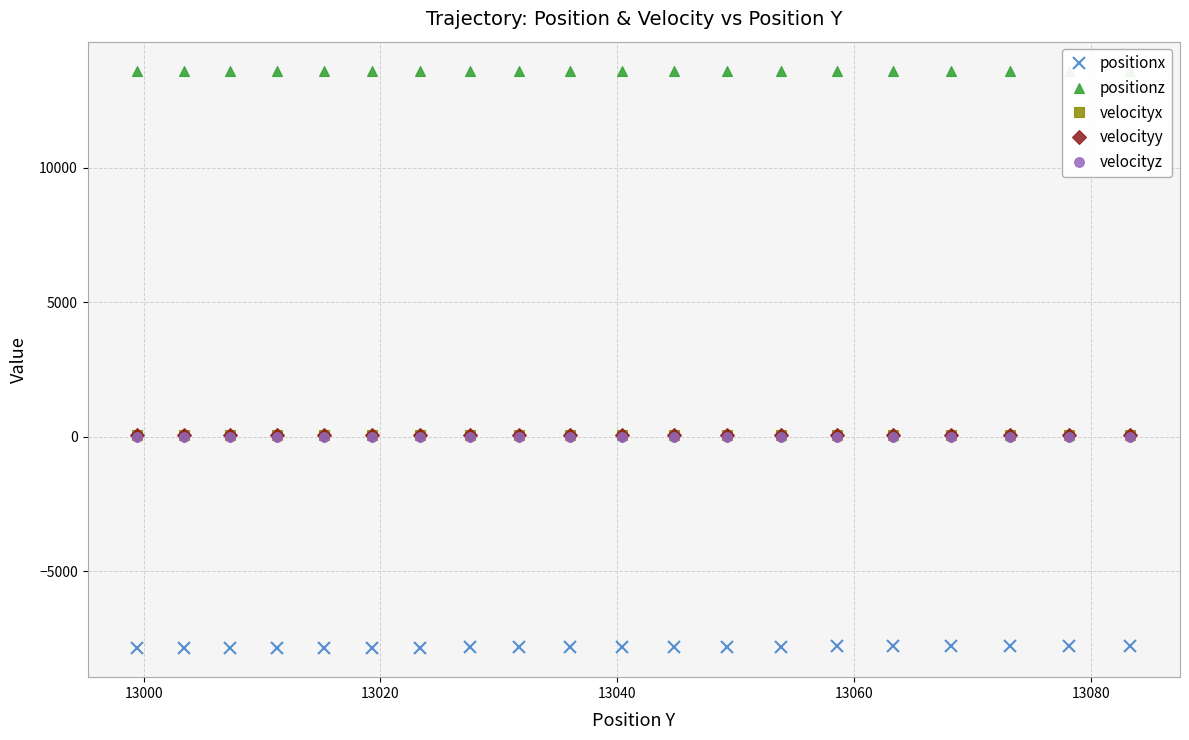

True or false: velocityy and positionx intersect in this chart.

False